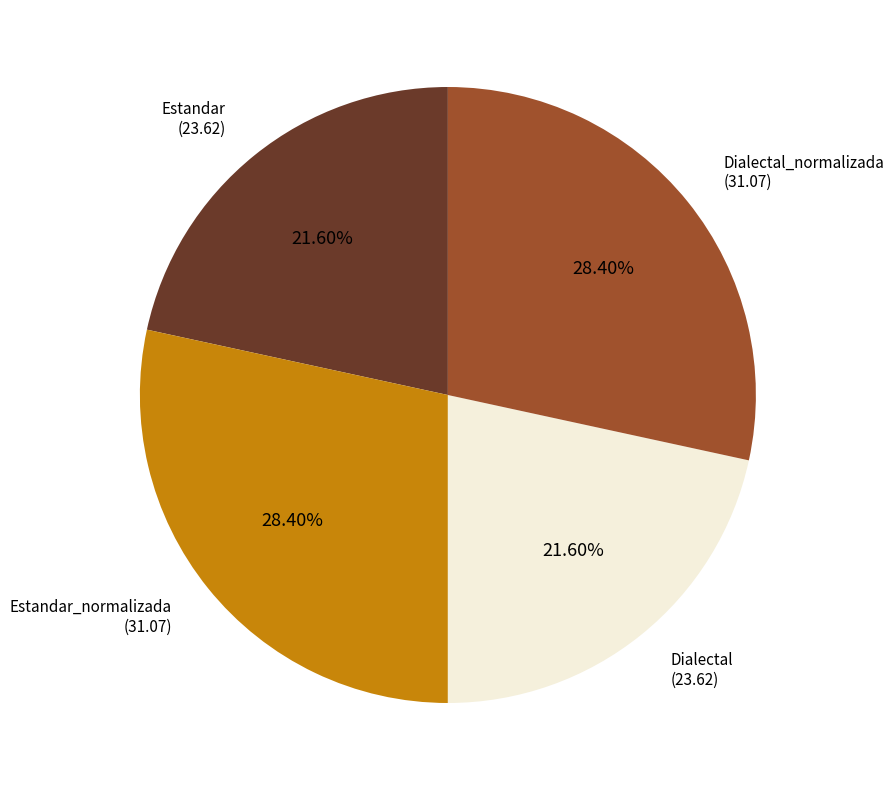

To the nearest percent, what portion does Estandar_normalizada represent?

28%